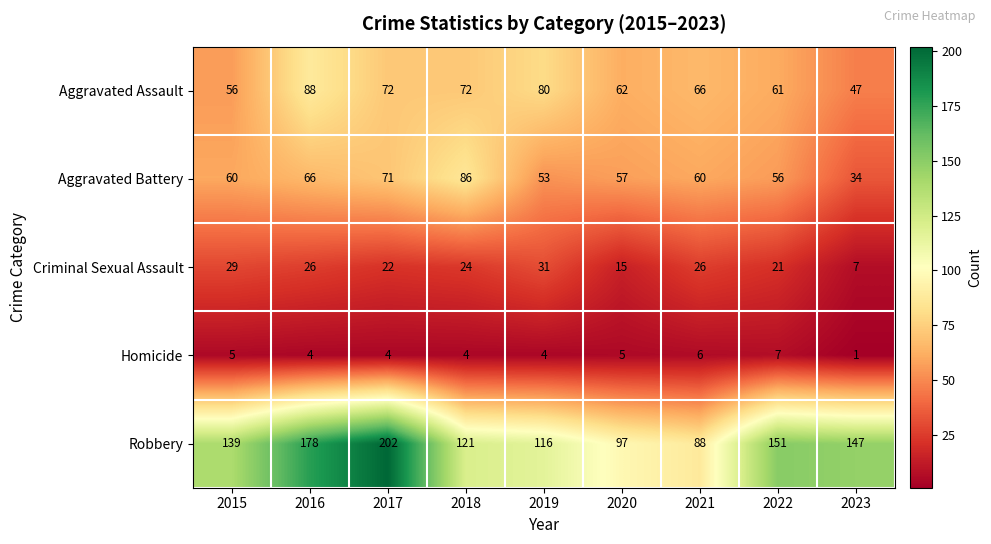

Rank the series by their maximum value, from highest to lowest.

Robbery, Aggravated Assault, Aggravated Battery, Criminal Sexual Assault, Homicide